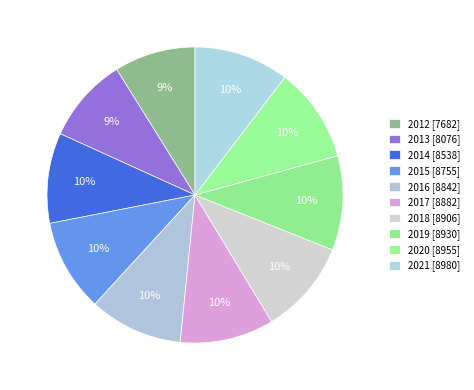

Which slice is the smallest?

2012